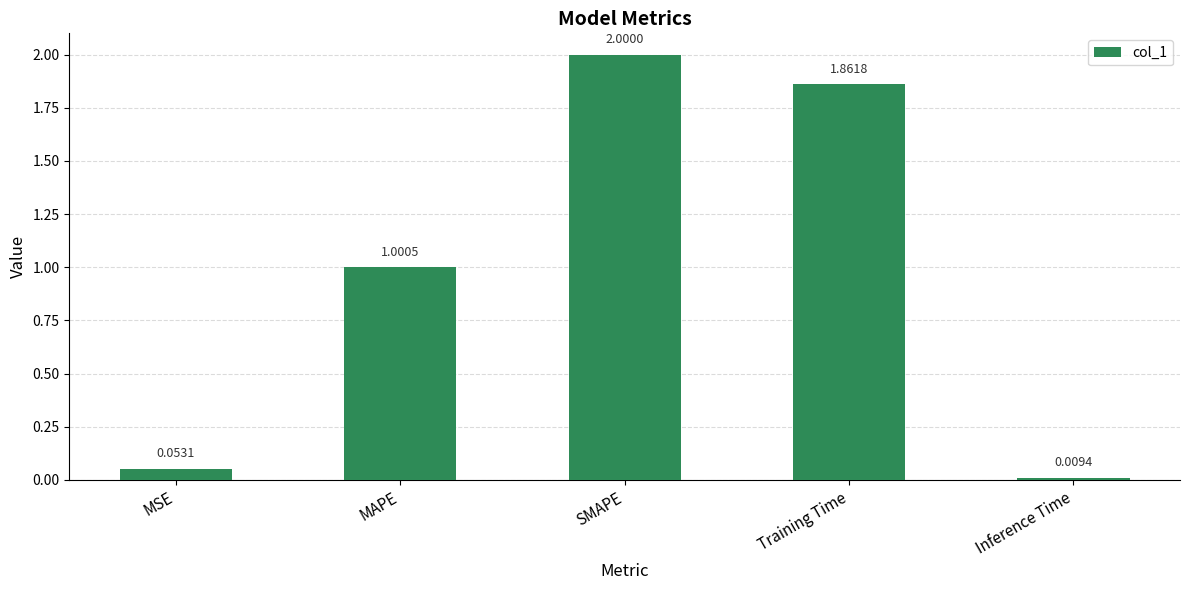

What is the label of the 4th bar from the left?

Training Time